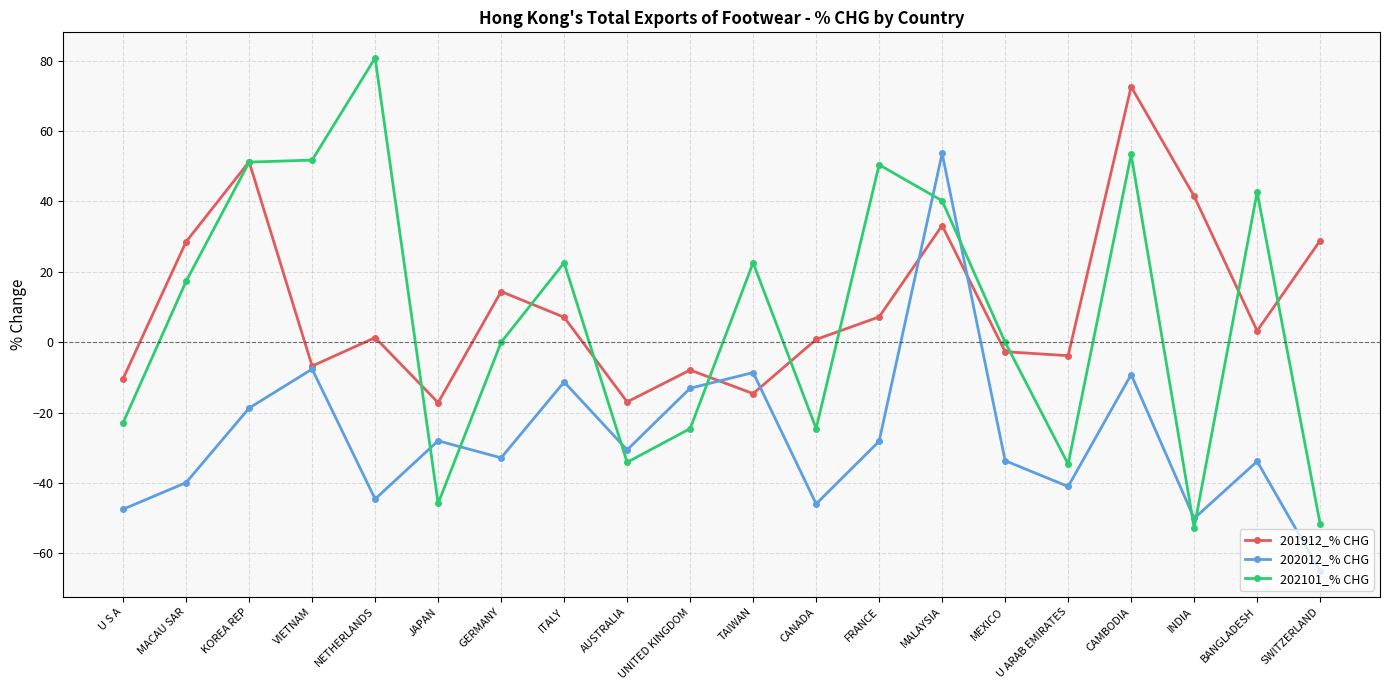

What is the label of the 3rd point from the right?

INDIA